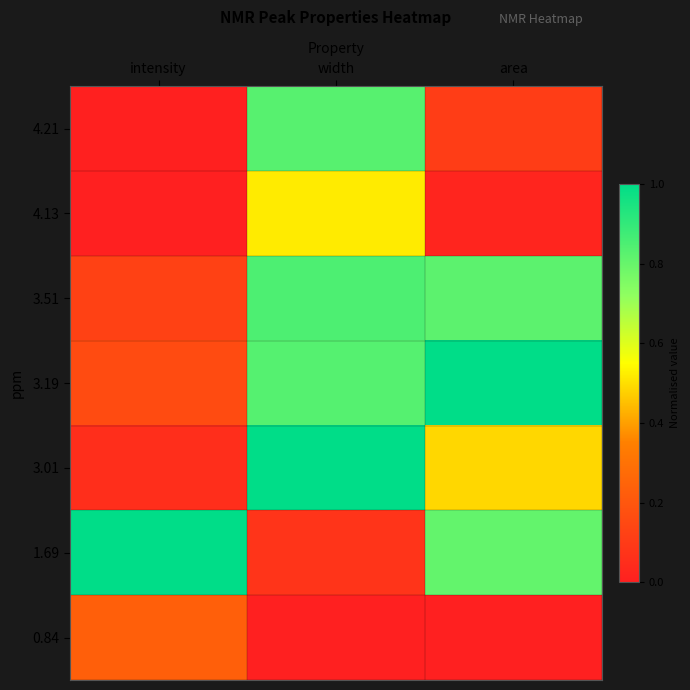

Between width and intensity, which is larger?

width